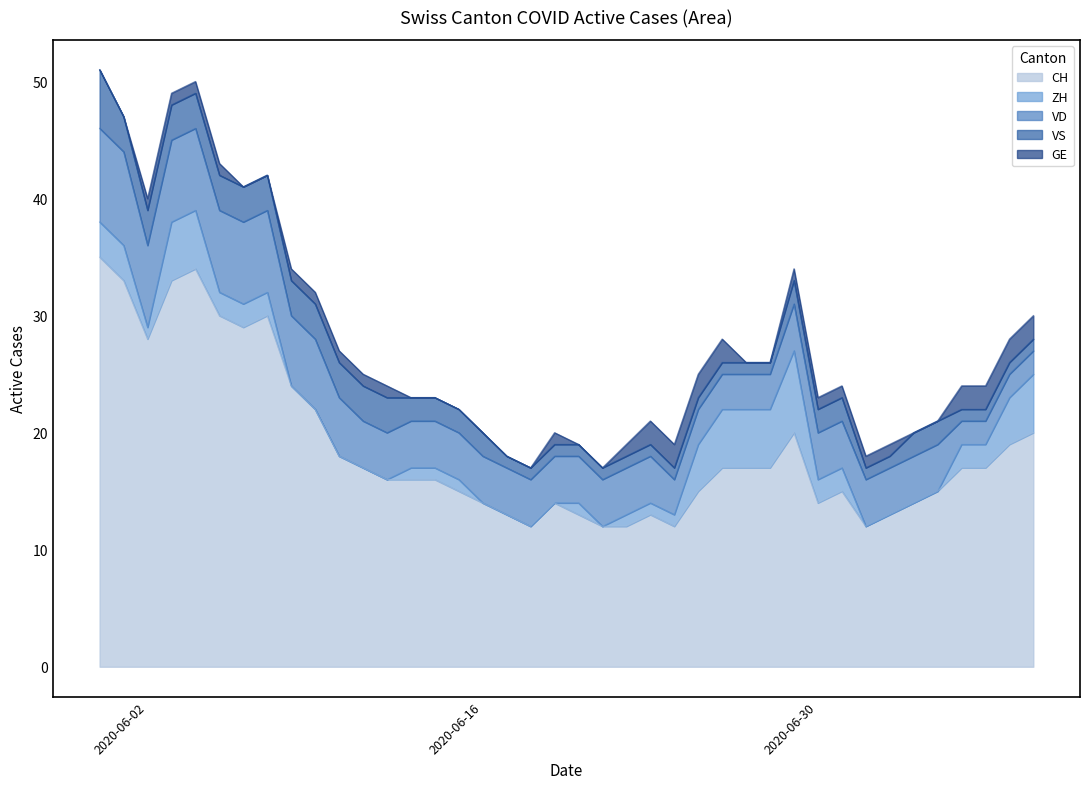

In GE, how many points are higher than both neighbors (excluding endpoints)?

1